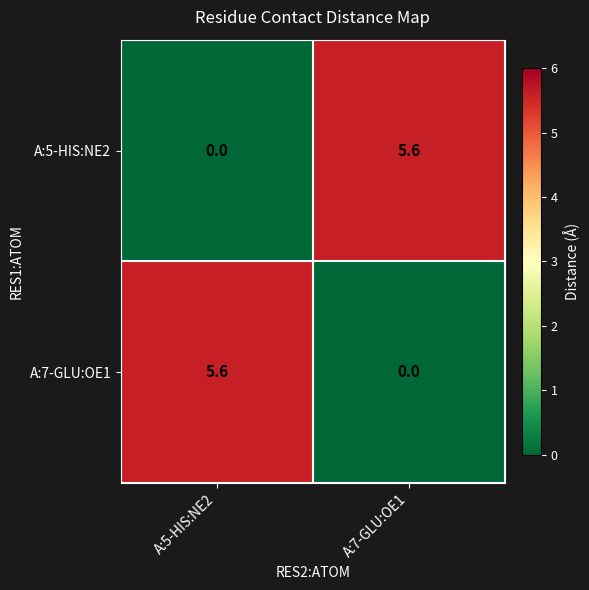

What is the total value across all series at A:7-GLU:OE1?

5.6